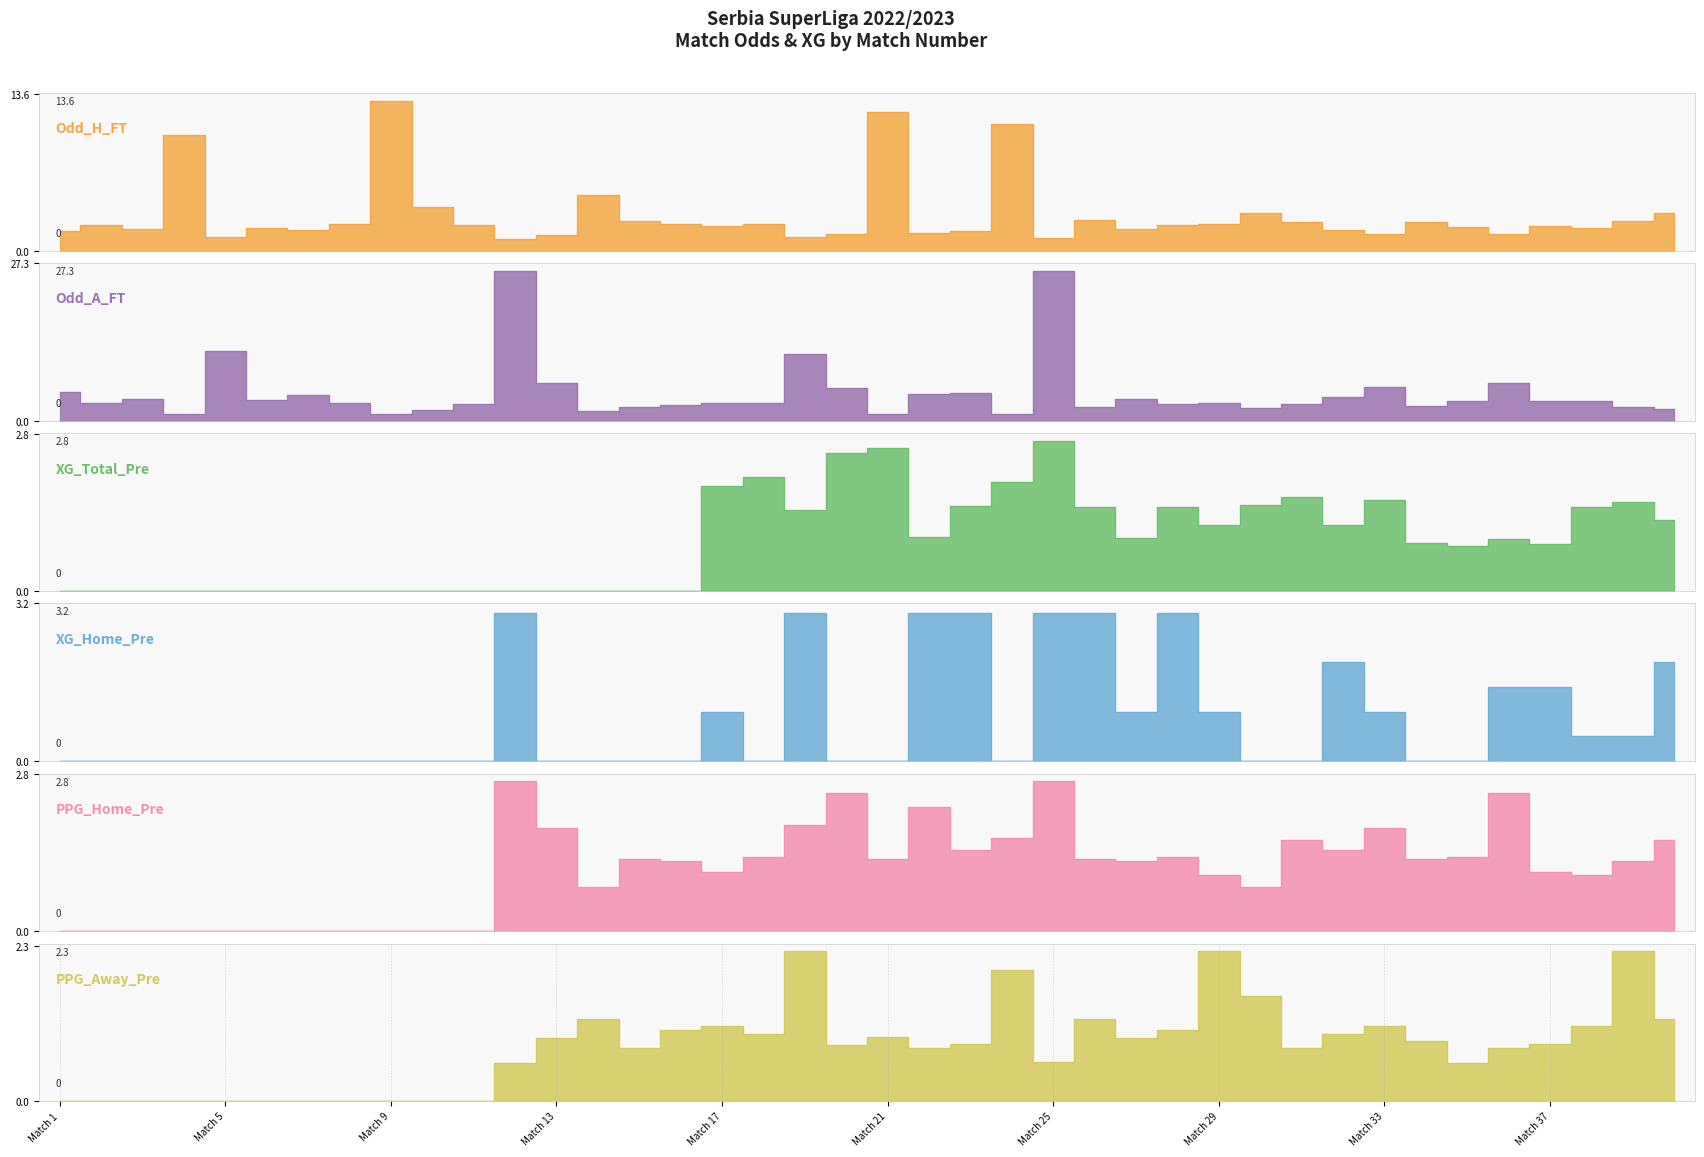

The value of XG_Home_Pre at 2 is -1.7. True or false?

False